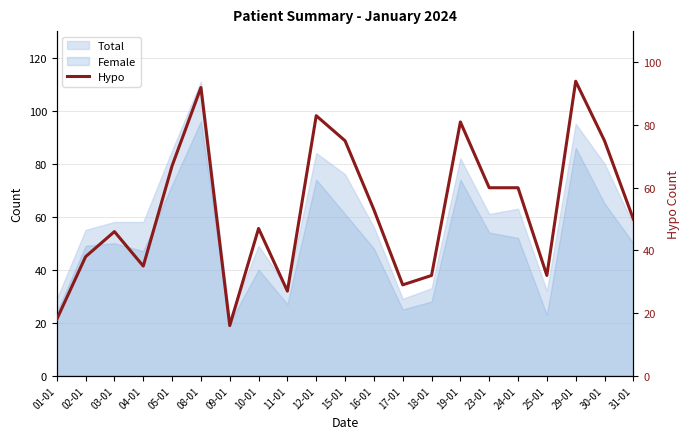

How many interior local valleys (lower than both neighbors) does the data have?

5